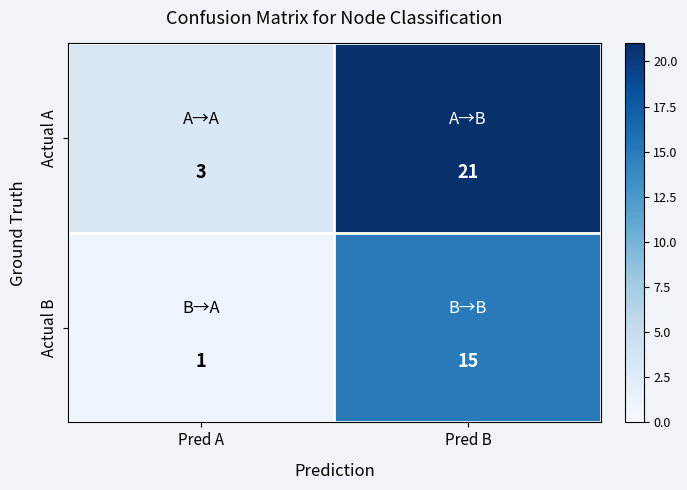

At Pred B, list the series in order from smallest to largest.

Actual B, Actual A